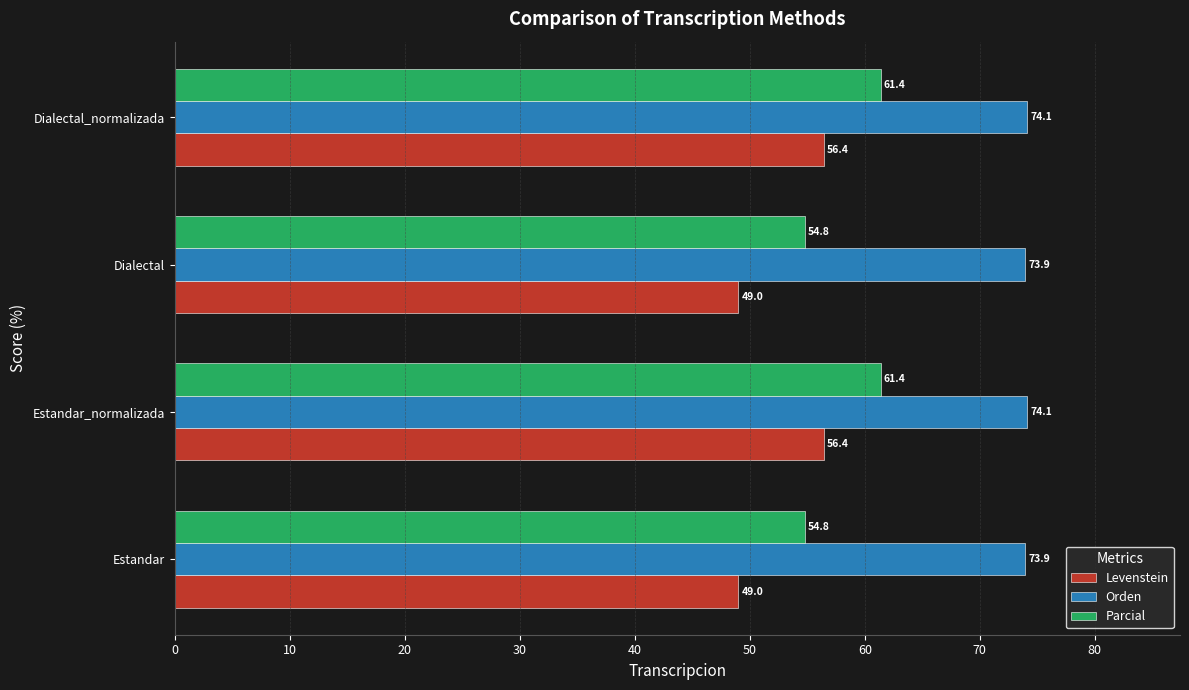

Which series has the largest total across all categories?

Orden